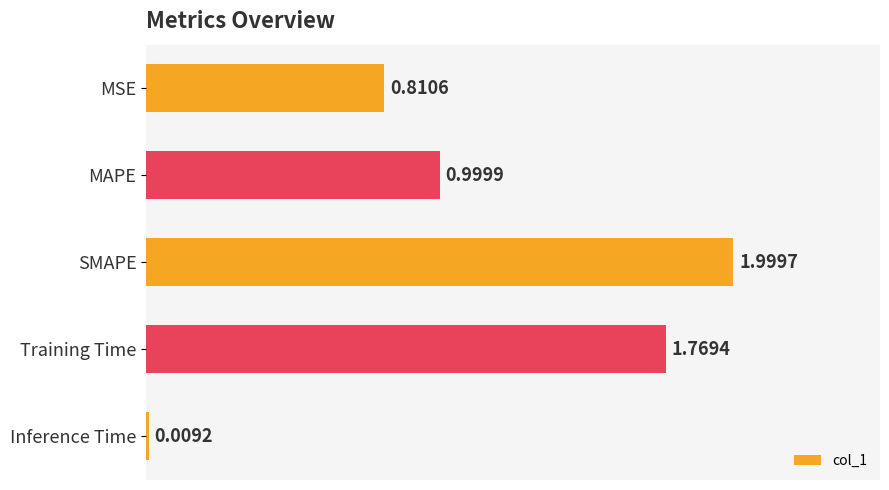

How many bars are there in total?

5